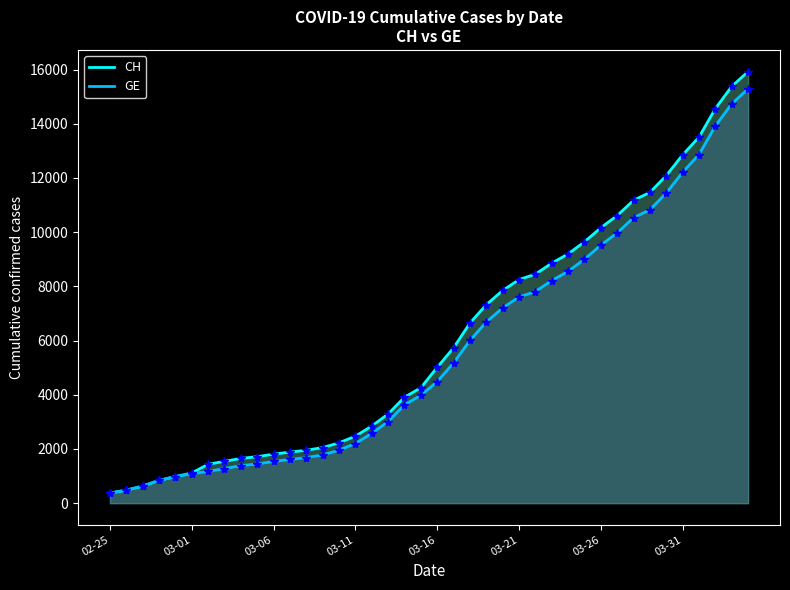

What is the average value of the CH series?

6053